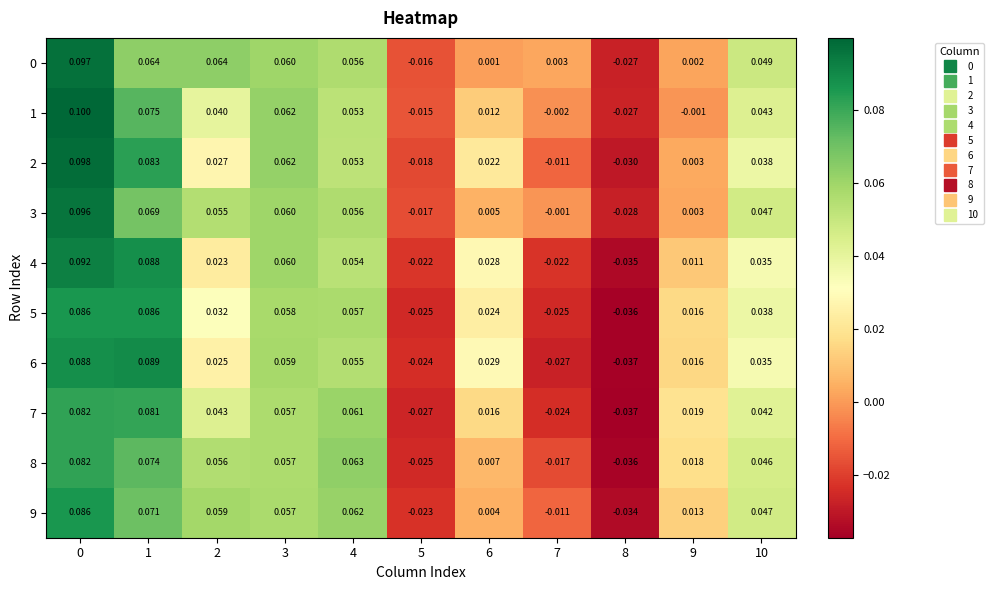

How many values in 9 are above zero?

8